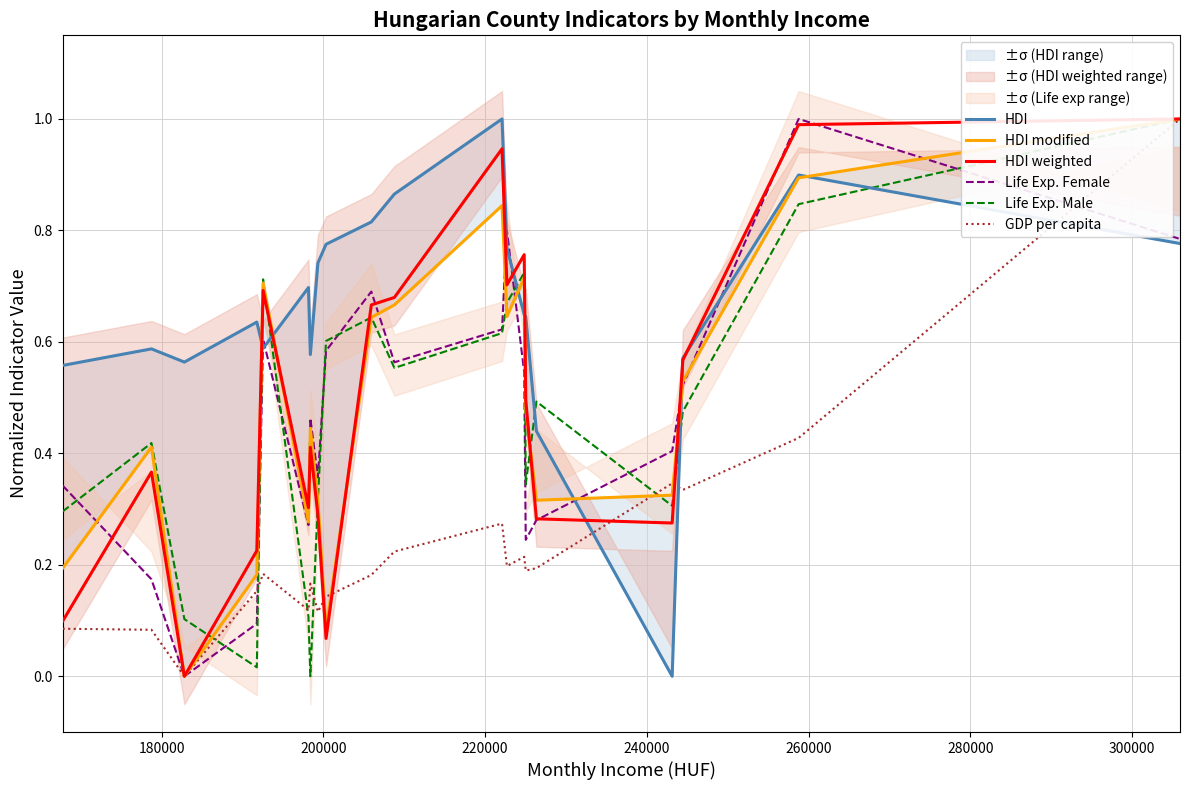

How many positive values does the Life Exp. Female series have?

19